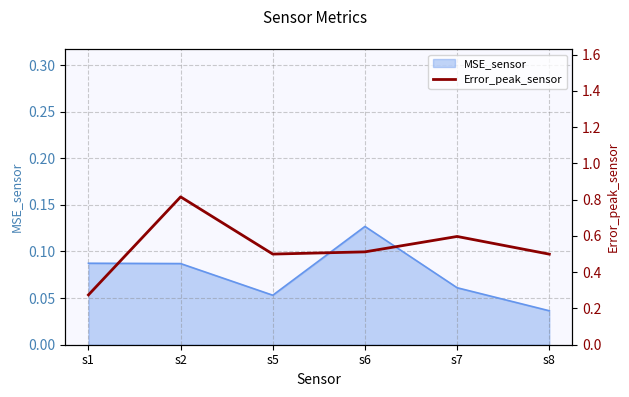

Which category has the lowest value in the MSE_sensor series?

s8